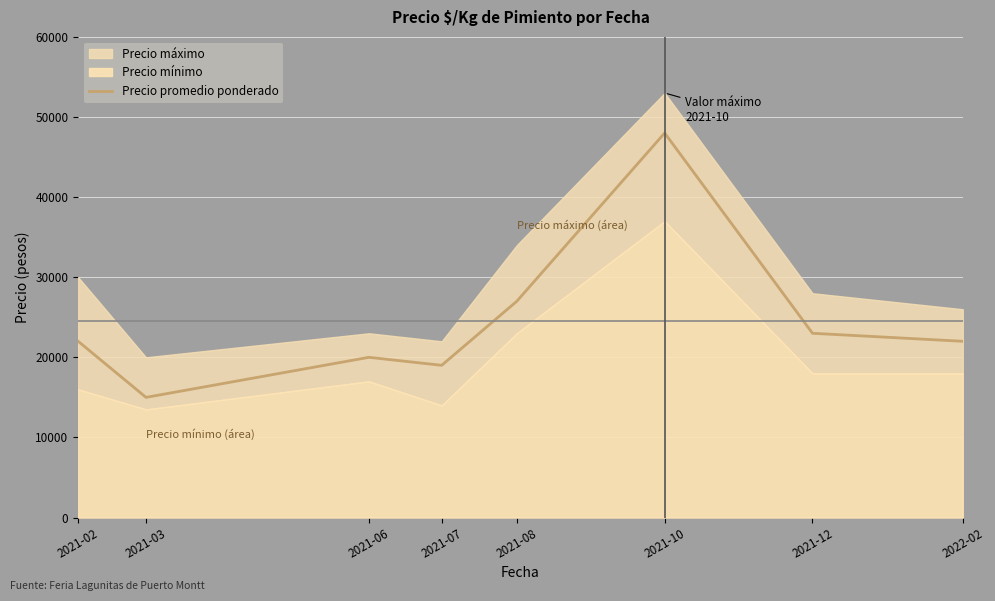

Where is the data nearest to the value 31500?

2021-08